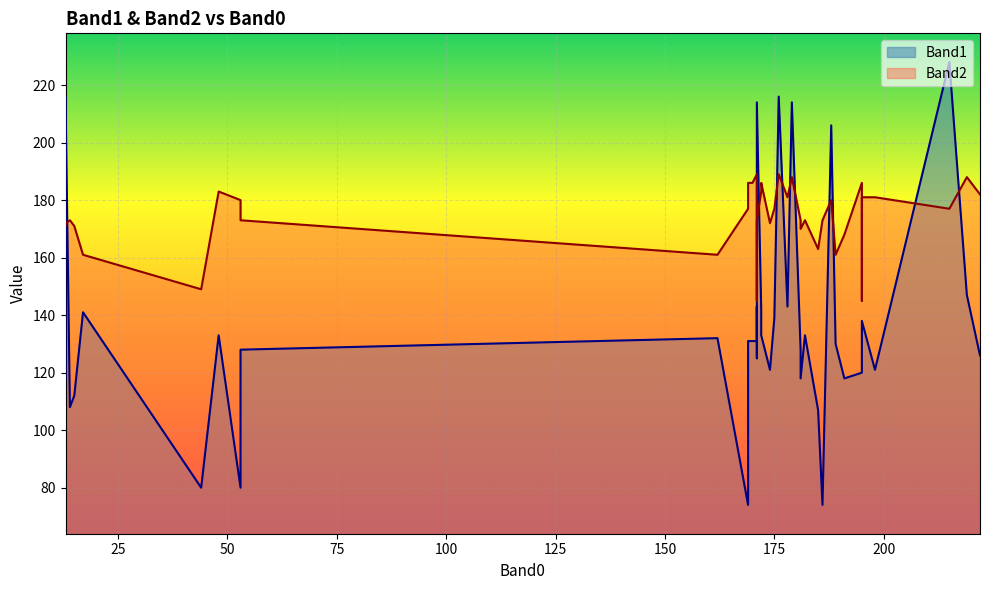

What is the average value of the Band1 series?

137